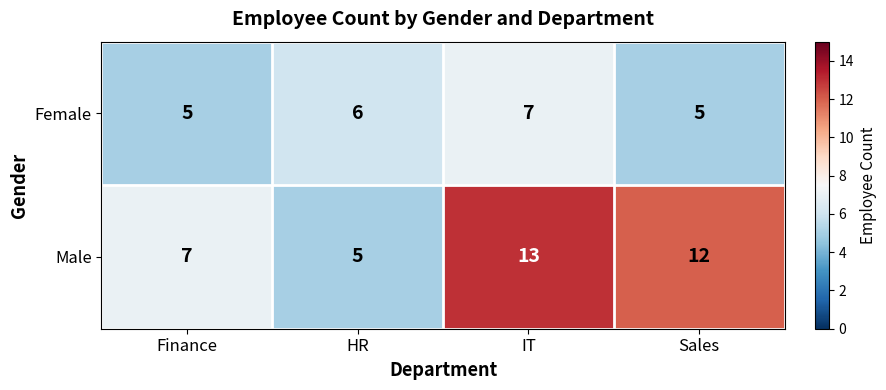

At how many categories does at least one series exceed 8?

2